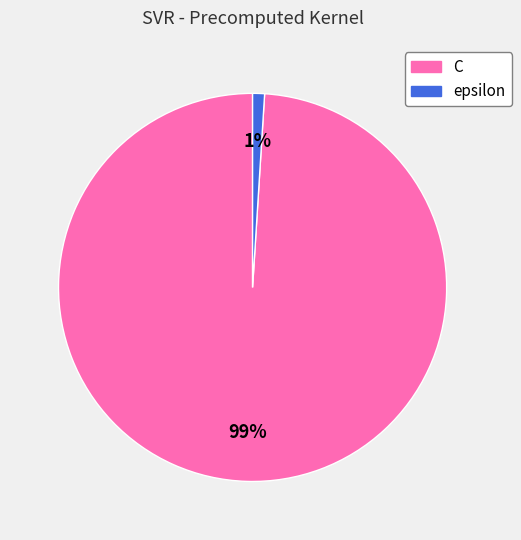

Count the number of slices in the pie.

2